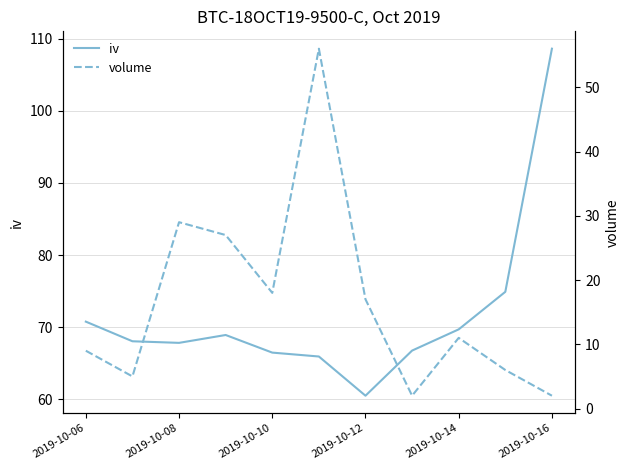

Is it true that iv equals 26.8 at 2019-10-10?

False